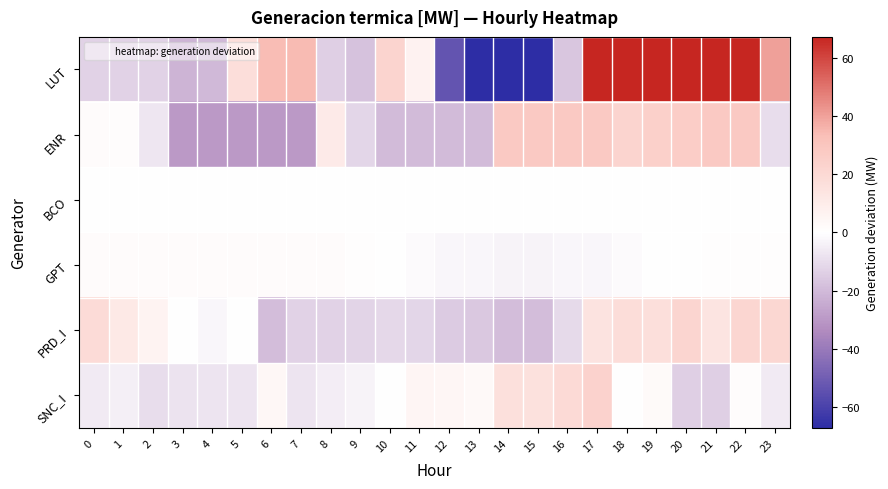

At which category is the sum across all series the highest?

17